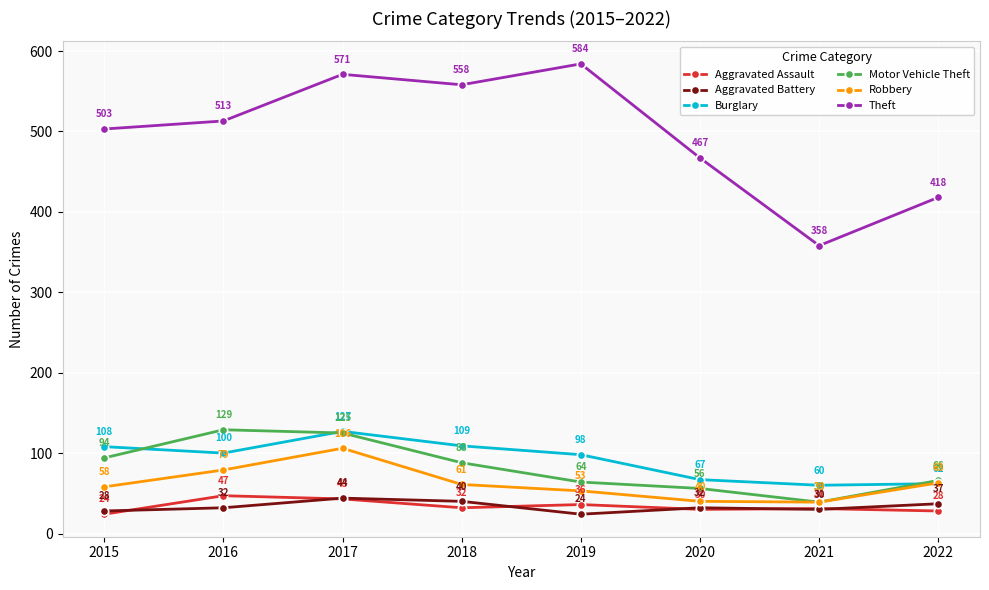

How many categories are shown in the chart?

8